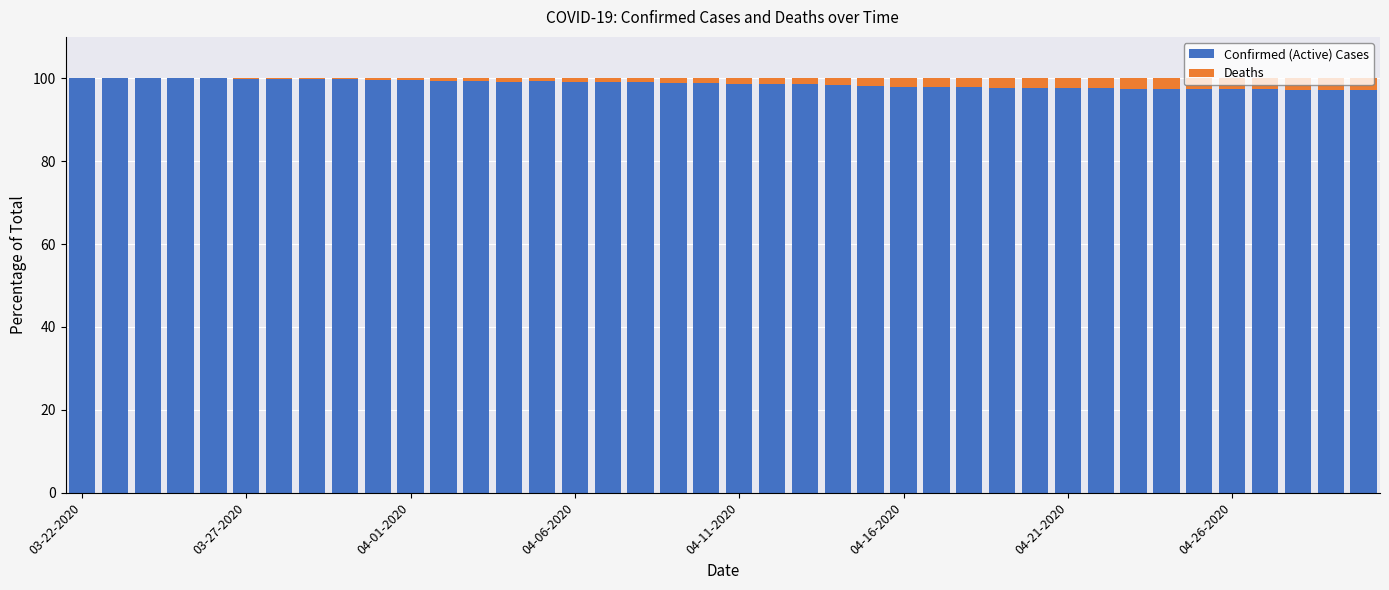

Are the bars grouped side by side (vs. stacked)?

No